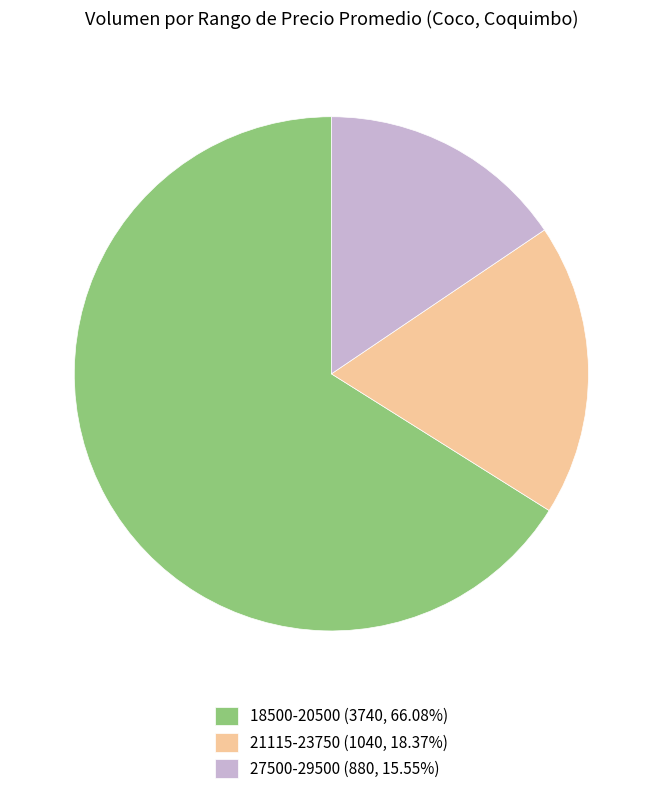

Is 21115-23750 (1040, 18.37%) the majority of the pie?

No